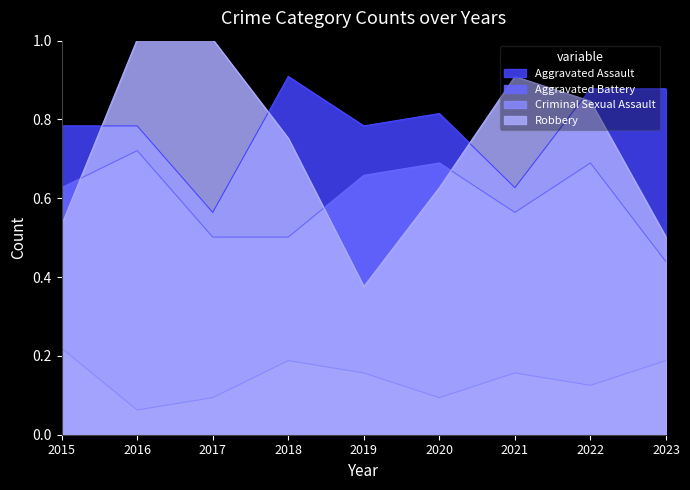

Reading left to right, list all the values displayed in this chart.

Aggravated Assault: 0.8	0.8	0.6	0.9	0.8	0.8	0.6	0.9	0.9
Aggravated Battery: 0.6	0.7	0.5	0.5	0.7	0.7	0.6	0.7	0.4
Criminal Sexual Assault: 0.2	0.1	0.1	0.2	0.2	0.1	0.2	0.1	0.2
Robbery: 0.5	1.0	1.0	0.8	0.4	0.6	0.9	0.8	0.5